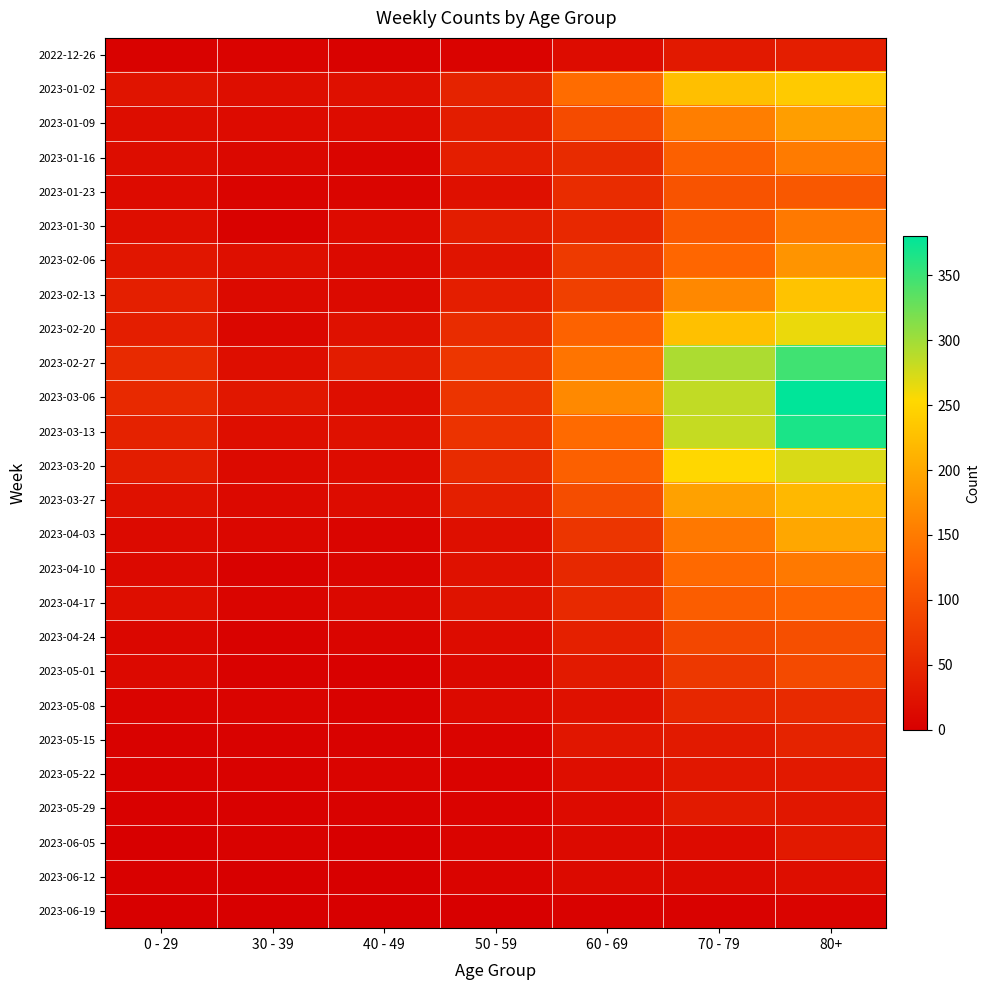

At 70 - 79, list the series in order from smallest to largest.

2023-06-19, 2023-06-12, 2023-06-05, 2023-05-22, 2022-12-26, 2023-05-15, 2023-05-29, 2023-05-08, 2023-05-01, 2023-04-24, 2023-01-23, 2023-01-30, 2023-04-17, 2023-01-16, 2023-02-06, 2023-04-10, 2023-04-03, 2023-01-09, 2023-02-13, 2023-03-27, 2023-01-02, 2023-02-20, 2023-03-20, 2023-03-13, 2023-03-06, 2023-02-27